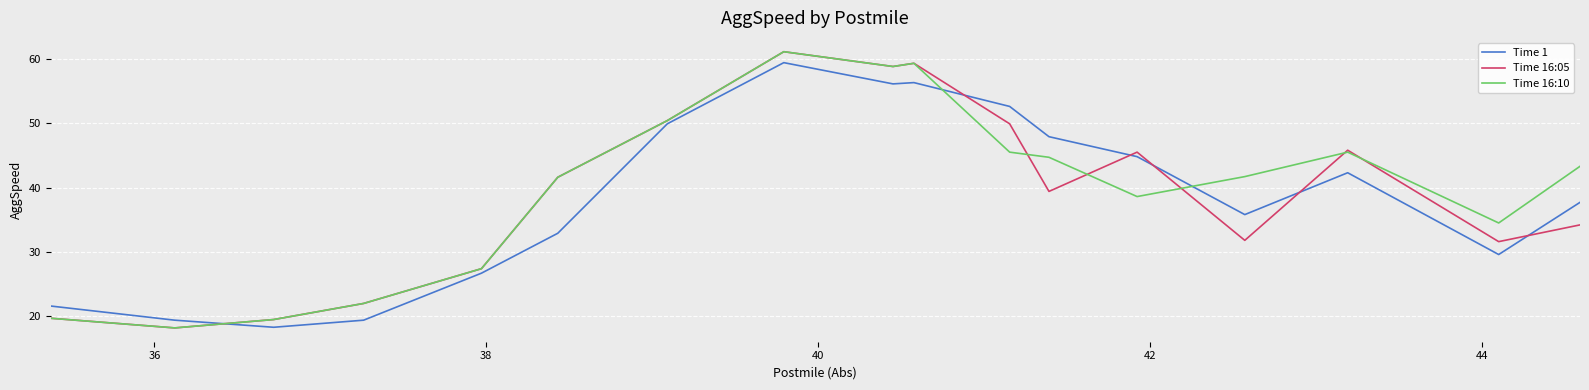

Which series ends up on top after the final intersection of Time 16:05 and Time 1?

Time 1